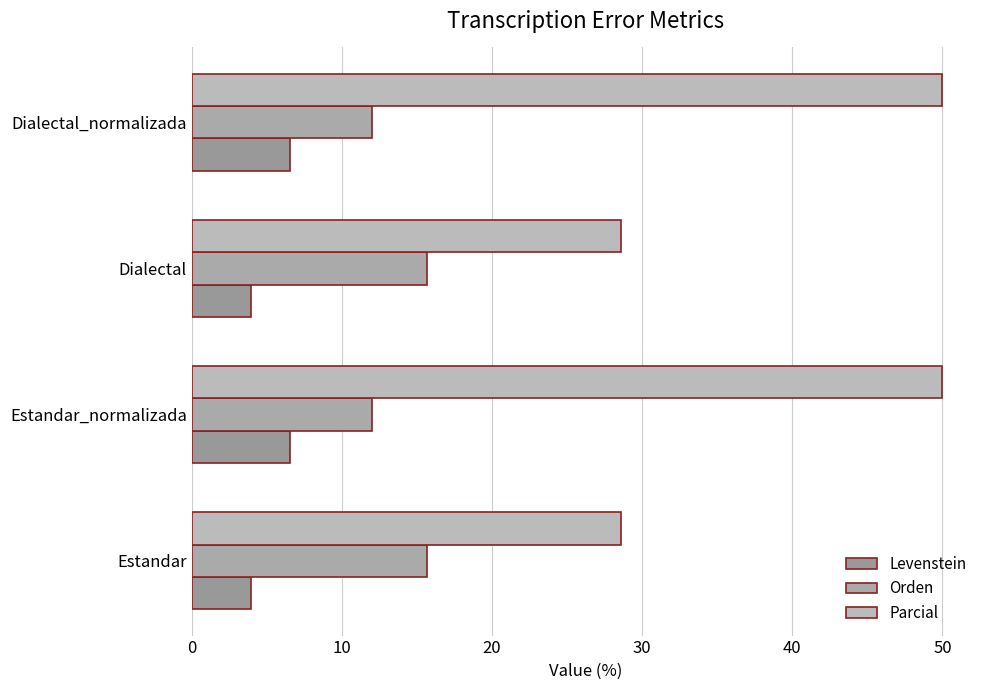

At how many categories does at least one series exceed 29?

2